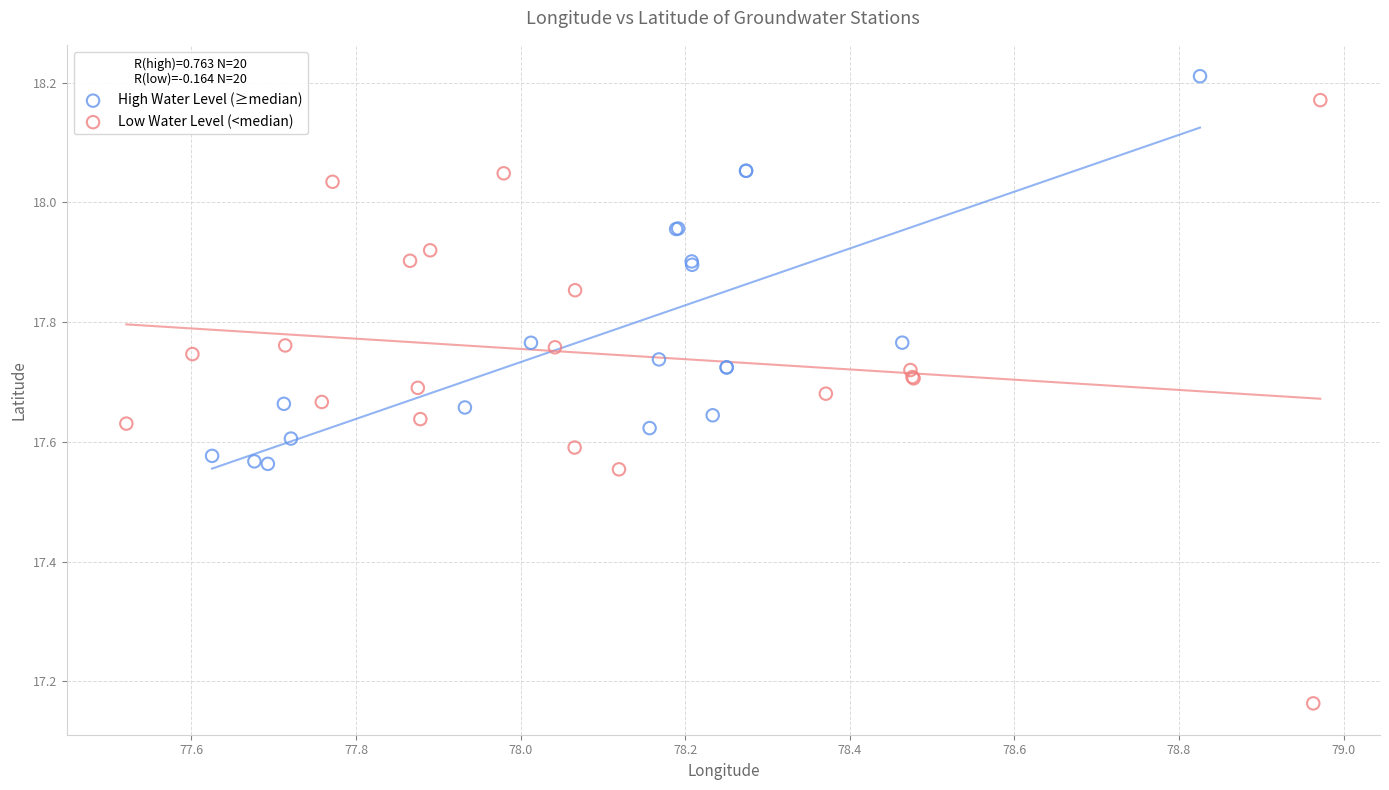

Which series has the widest spread of Y values?

Low Water Level (<median)